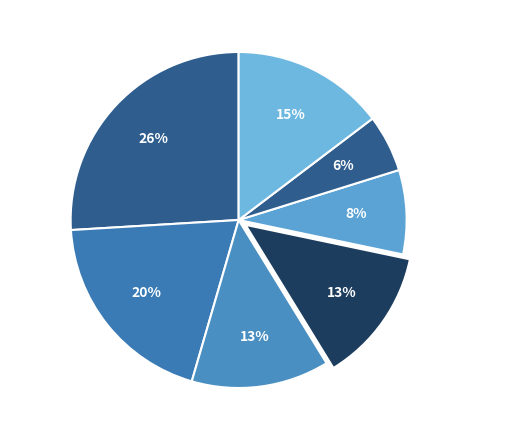

Which category has the biggest portion of the pie?

AV-CONTACT